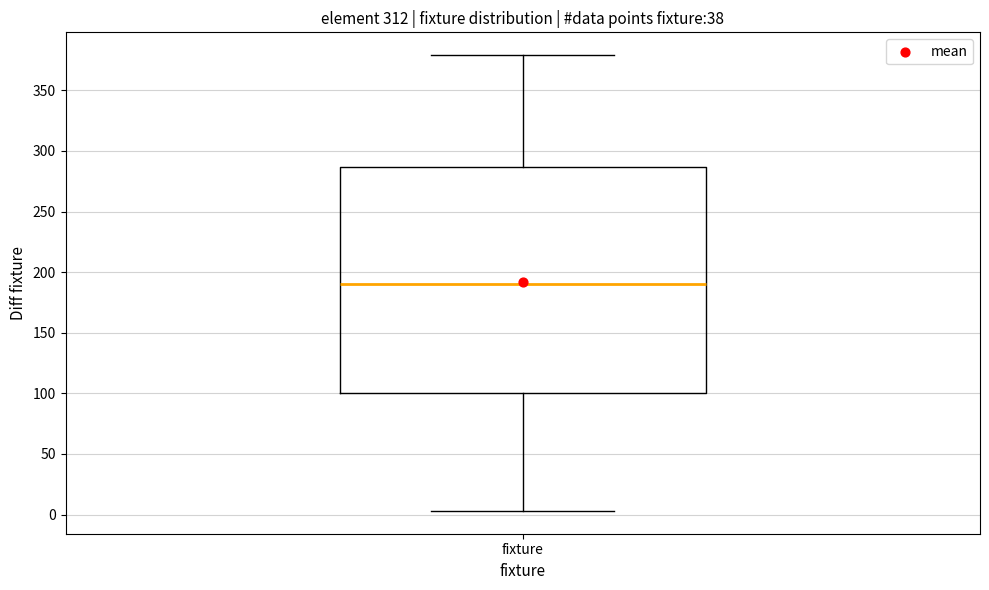

Transcribe this box plot: give where the median line is, the range the box spans, and where the two whiskers end, as read against the y-axis. The values are not printed on the chart, so give them approximately, as read against the axis.

median 190, box 100 to 285, whiskers 5 to 380